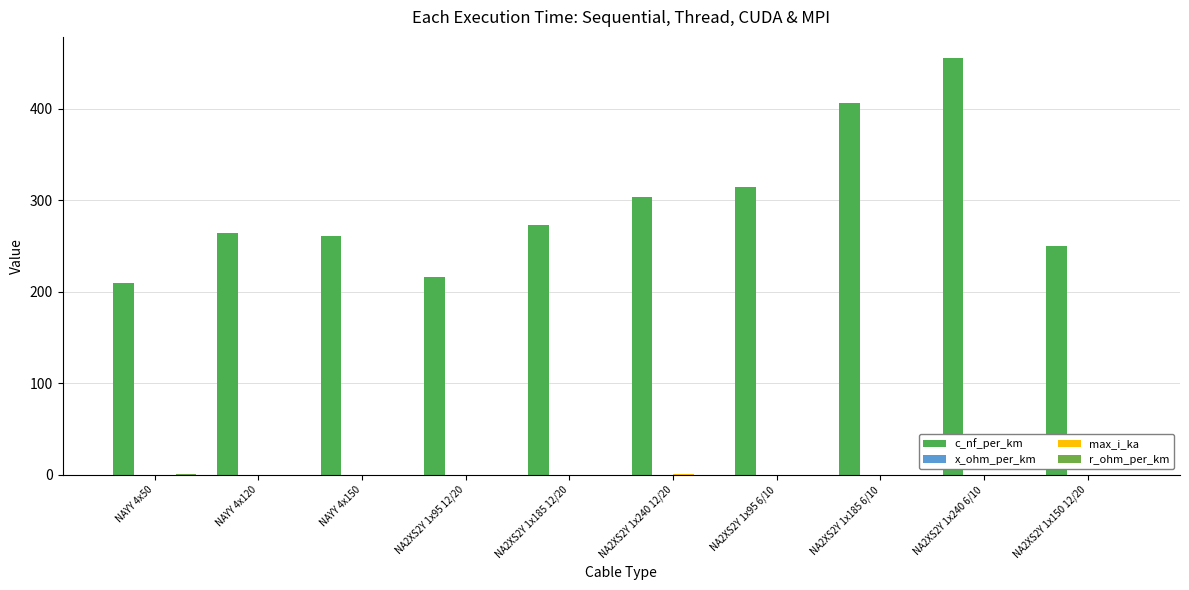

Rank the series by their maximum value, from lowest to highest.

x_ohm_per_km, max_i_ka, r_ohm_per_km, c_nf_per_km